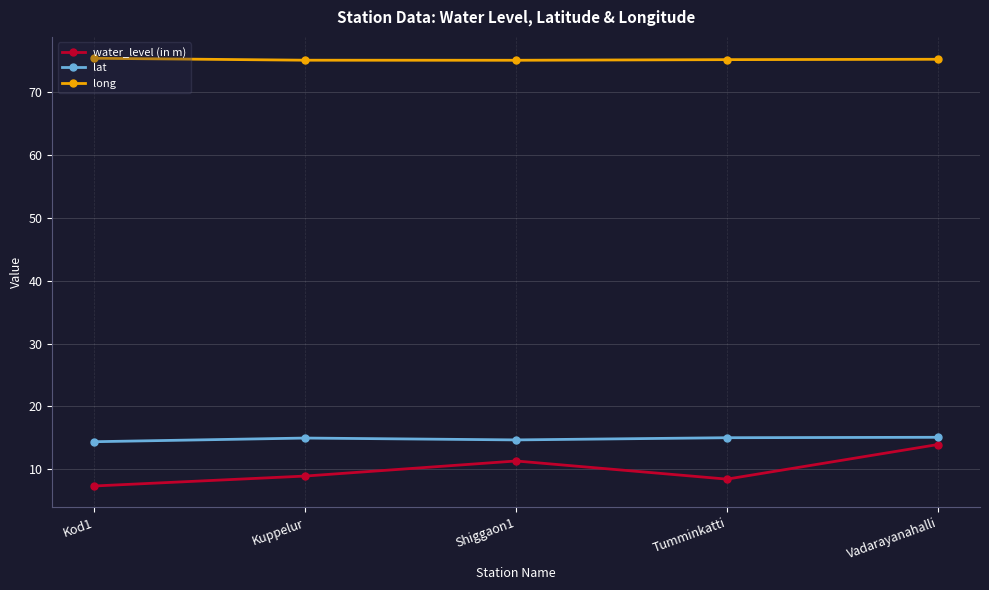

How many lines are shown in the chart?

3